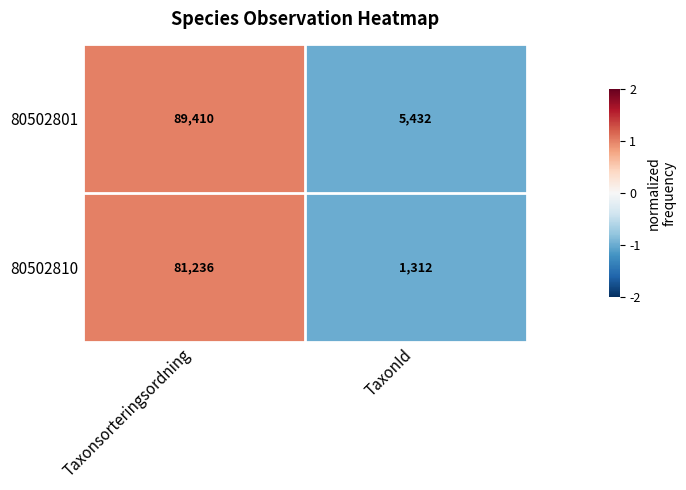

True or false: 80502810 has a value of 133970 at Taxonsorteringsordning.

False